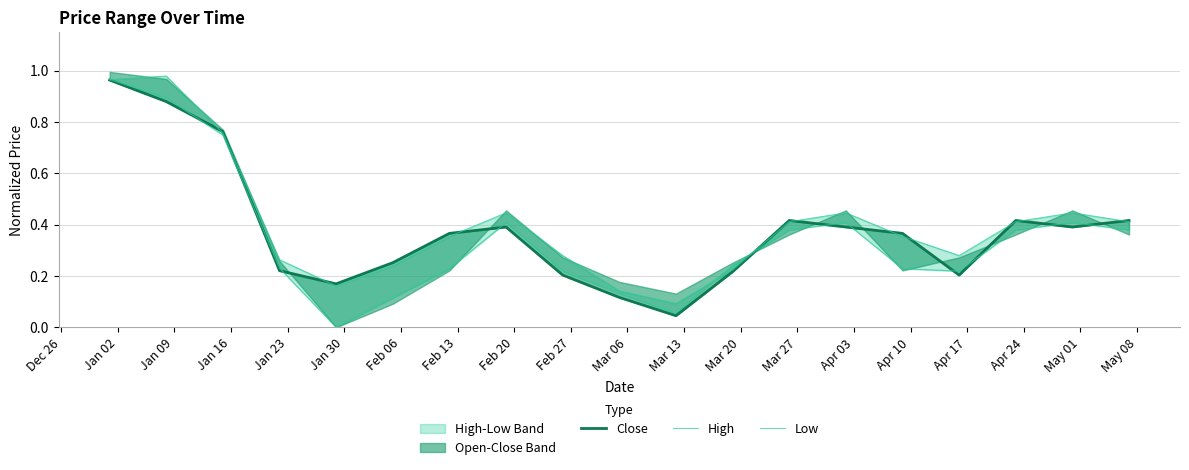

Is the value of High at Apr 24 greater than the value of Close at Jan 09?

No